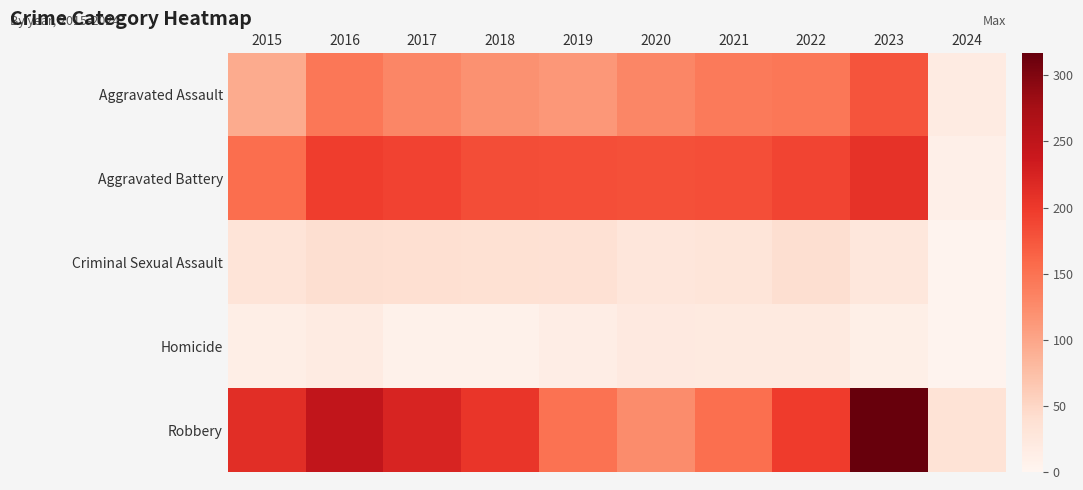

Reading right to left, list all the values displayed in this chart.

Aggravated Assault: 2024=18	2023=177	2022=146	2021=142	2020=131	2019=113	2018=119	2017=131	2016=146	2015=95
Aggravated Battery: 2024=11	2023=208	2022=190	2021=182	2020=180	2019=182	2018=183	2017=191	2016=196	2015=154
Criminal Sexual Assault: 2024=3	2023=27	2022=40	2021=30	2020=28	2019=37	2018=38	2017=39	2016=40	2015=31
Homicide: 2024=3	2023=12	2022=20	2021=20	2020=22	2019=14	2018=8	2017=8	2016=18	2015=13
Robbery: 2024=34	2023=317	2022=198	2021=153	2020=124	2019=150	2018=204	2017=224	2016=247	2015=212